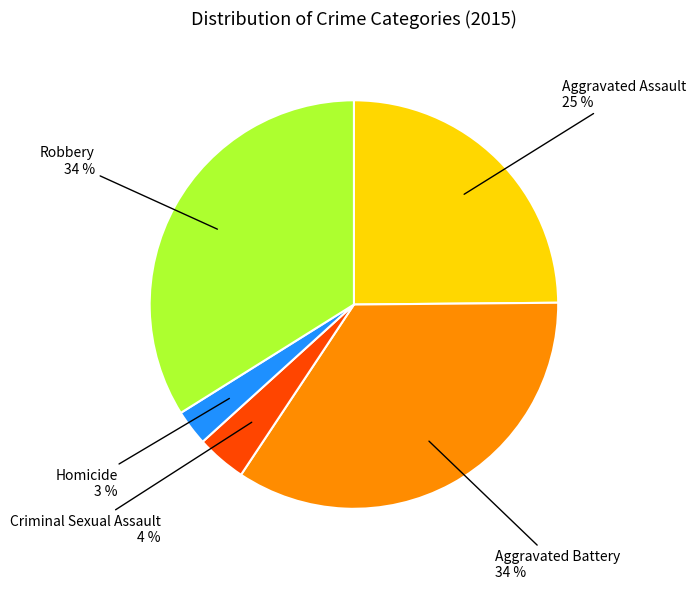

How many segments does this pie chart have?

5